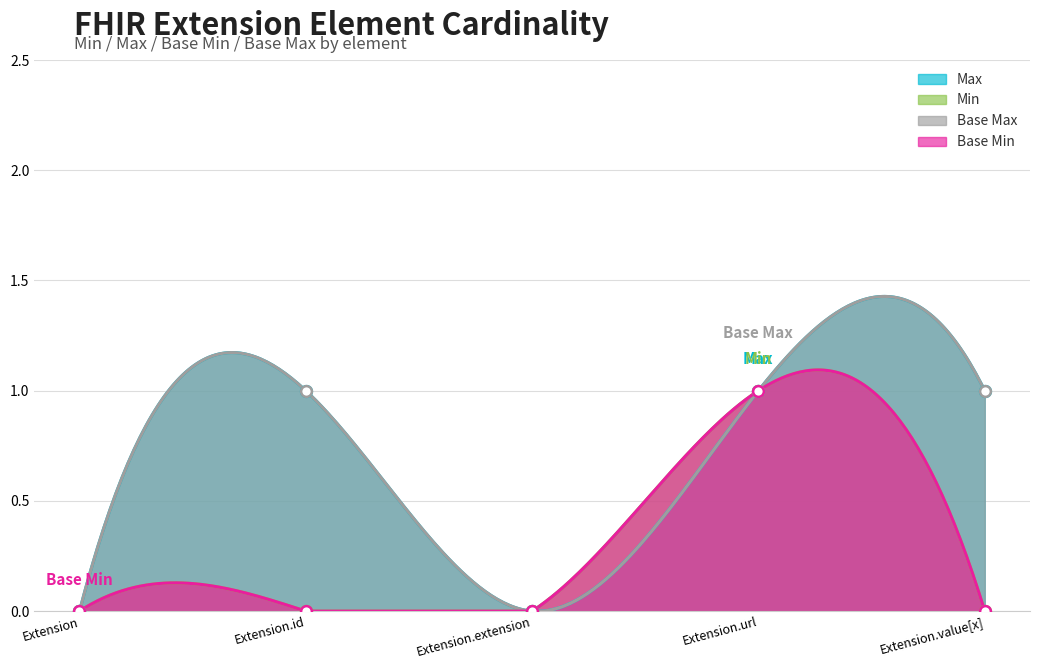

What is the total value across all series at Extension.url?

2